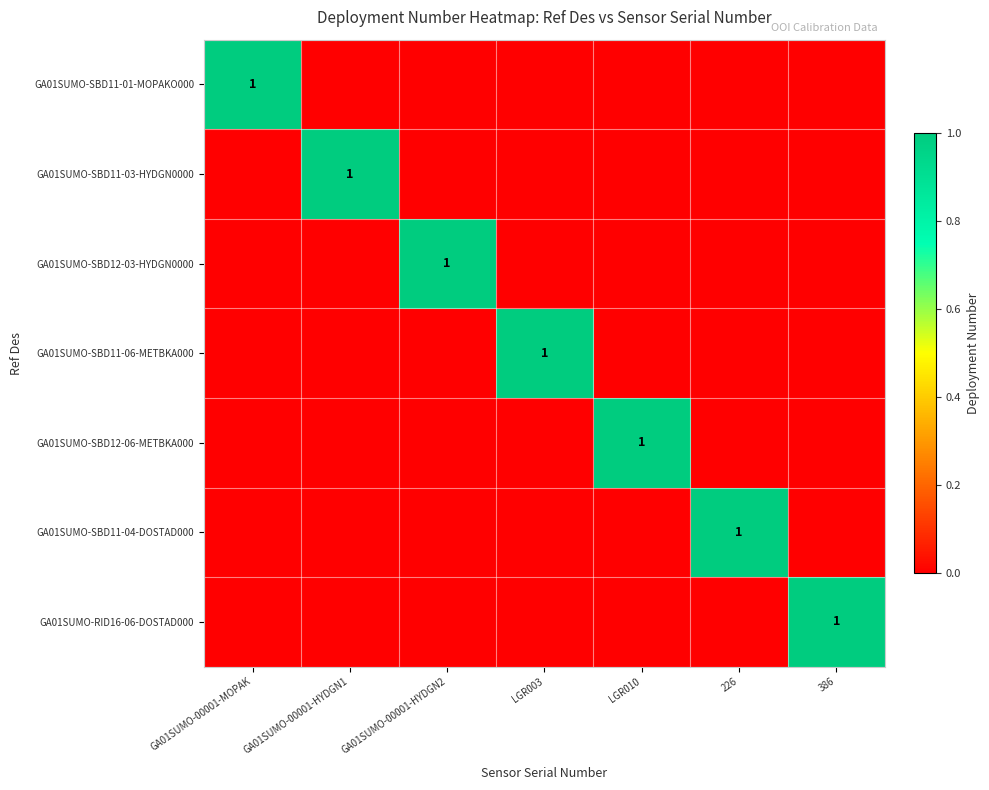

True or false: GA01SUMO-SBD12-06-METBKA000 has a value of 1 at LGR010.

True